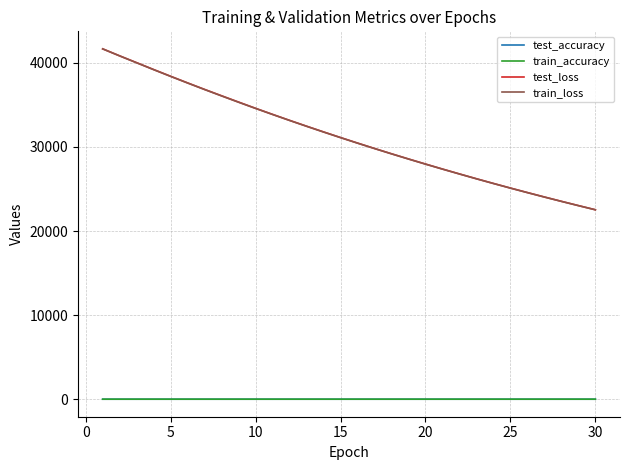

What is the maximum value shown in the chart?

41667.3